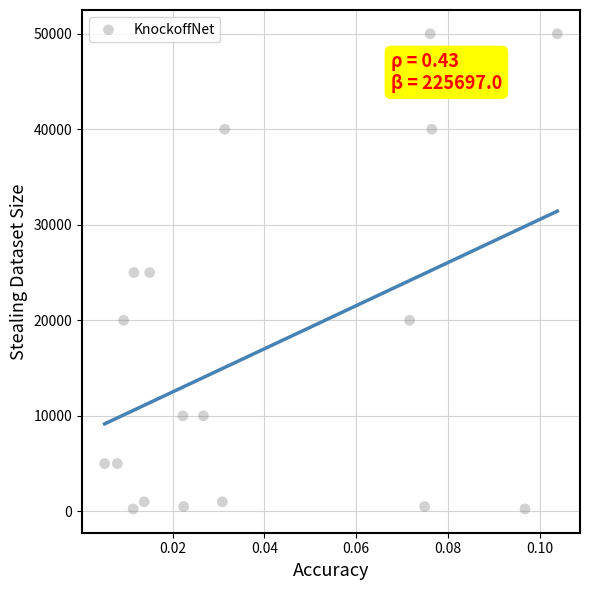

What is the range of Y values (max minus min)?

49750